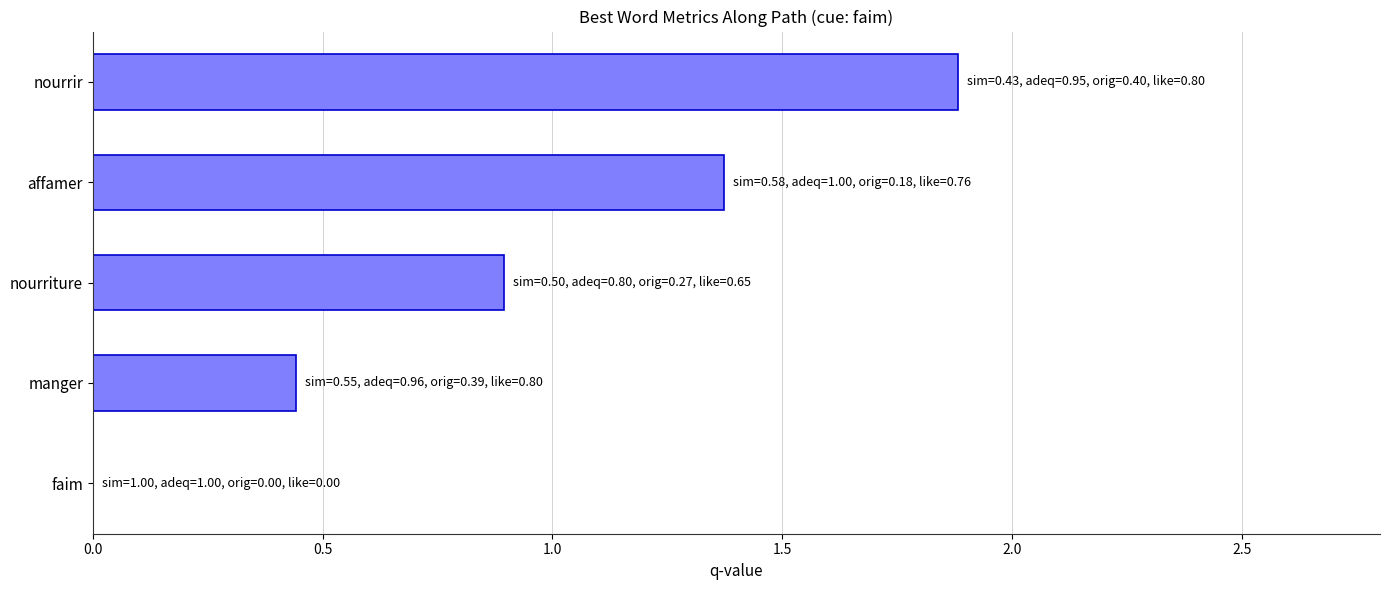

What is the sum of the values at affamer and nourriture?

2.3